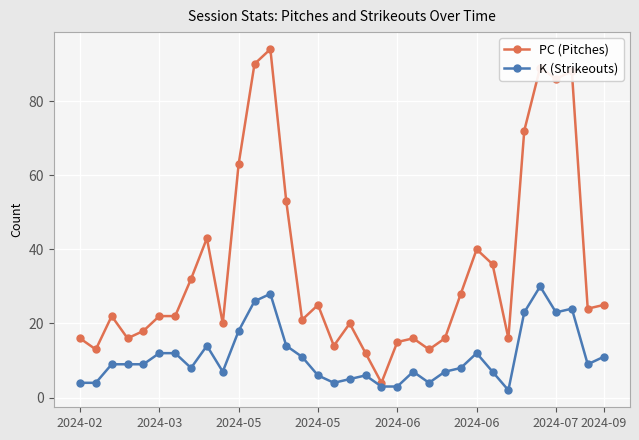

Which series has the largest total across all categories?

PC (Pitches)